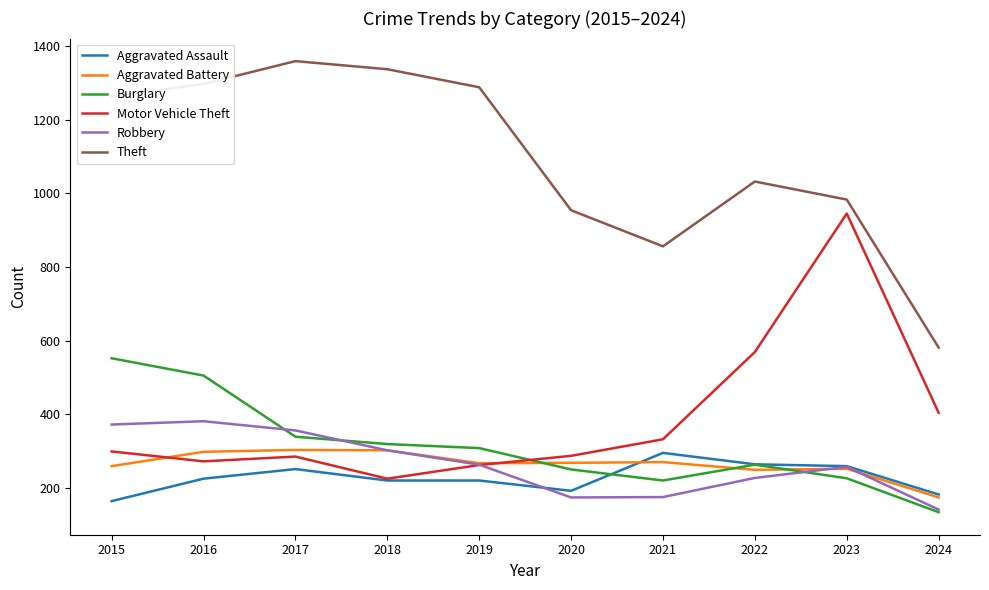

What is the difference between the highest and lowest values at 2018?

1117